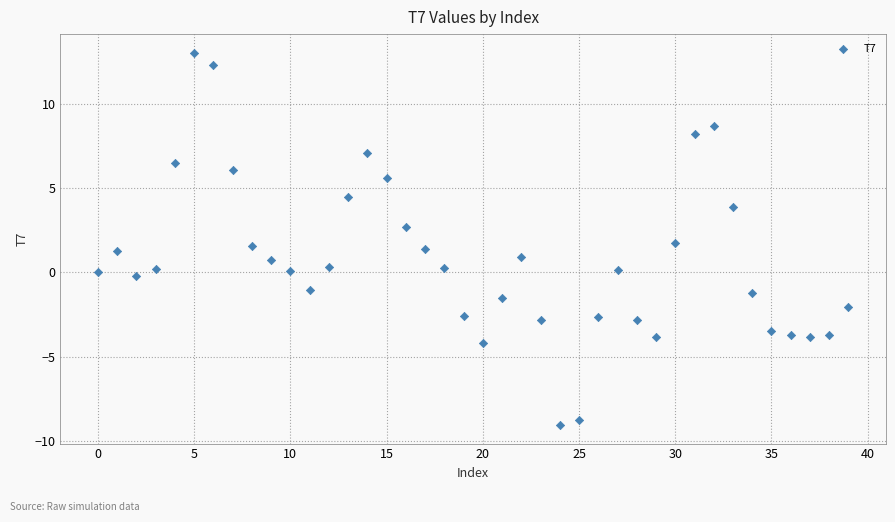

What is the range of Y values (max minus min)?

22.1